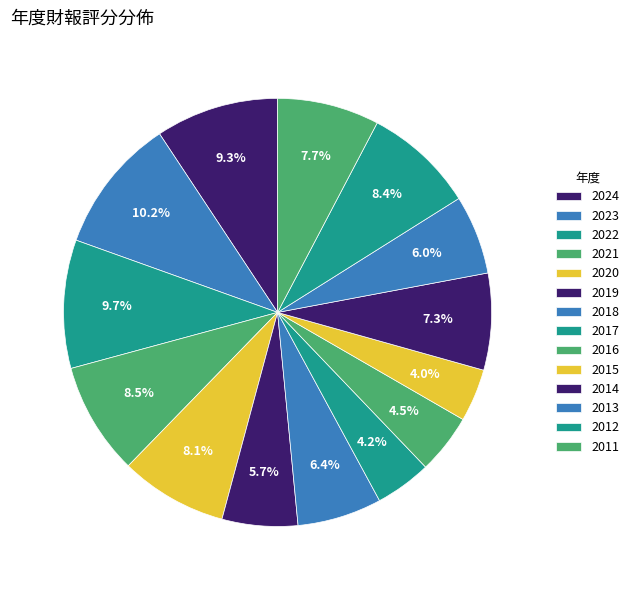

Which has a higher value, 2022 or 2015?

2022